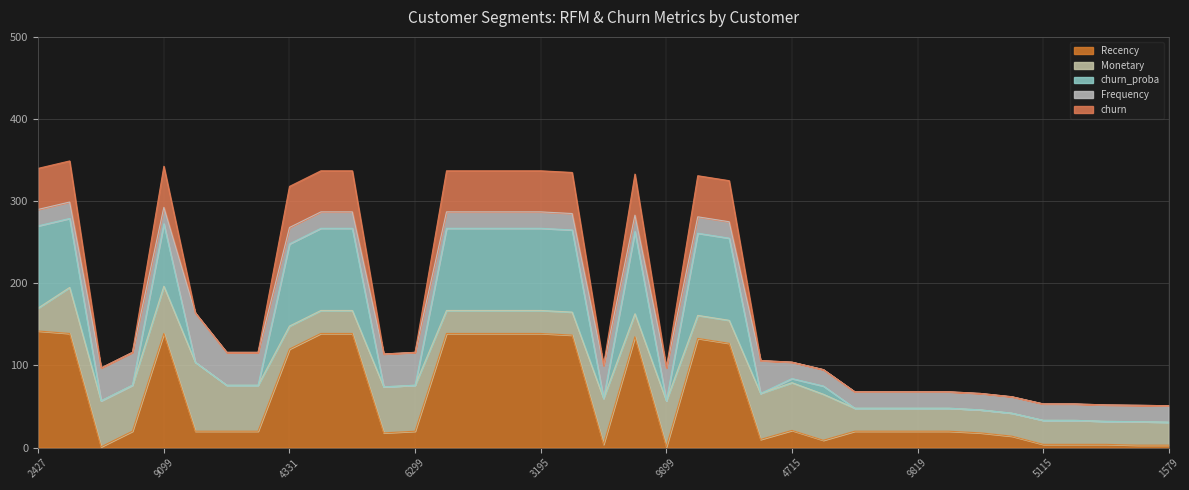

What is the total value across all series at 6299?

116.0